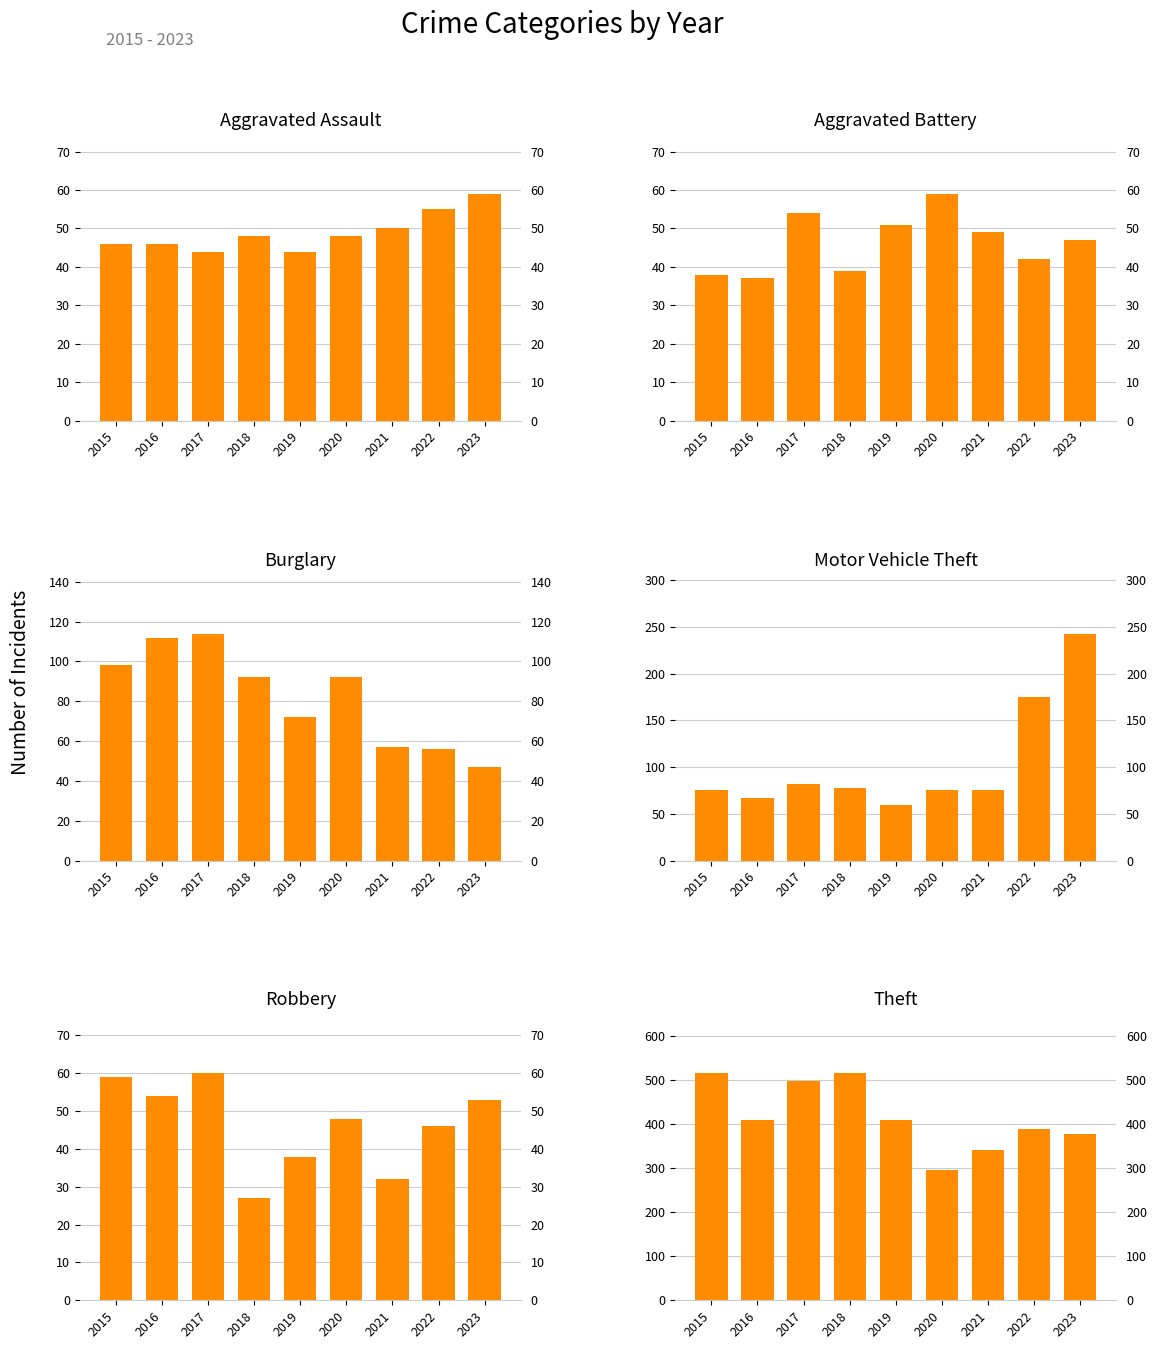

How many values in the Theft series exceed 409?

3